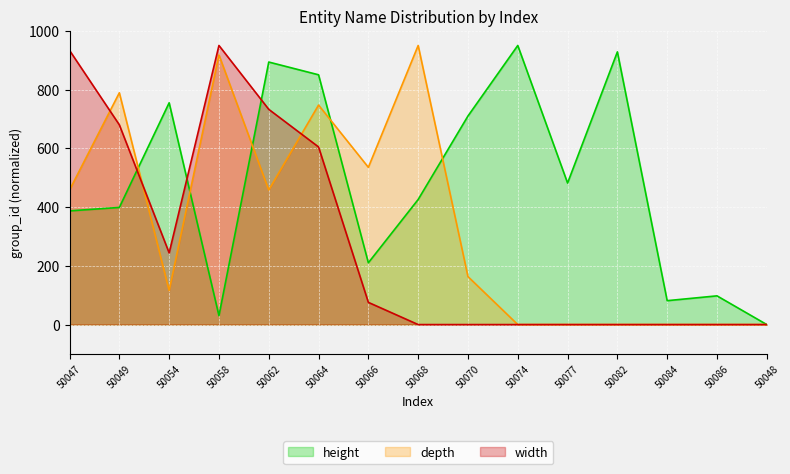

What is the difference between the width values at 50074 and 50066?

75.6